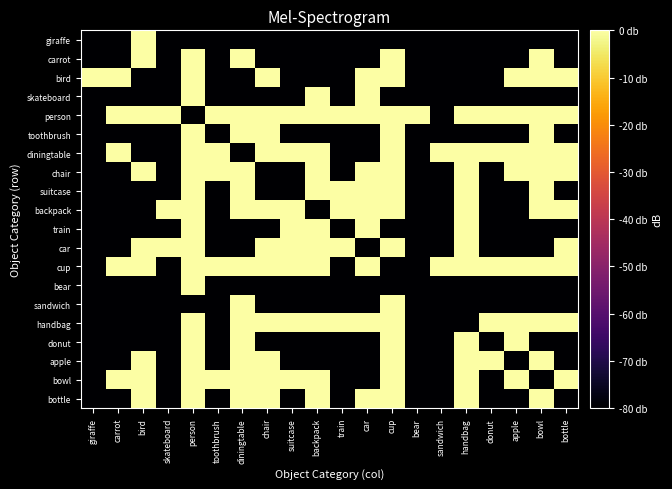

Between train and person, which is larger?

train